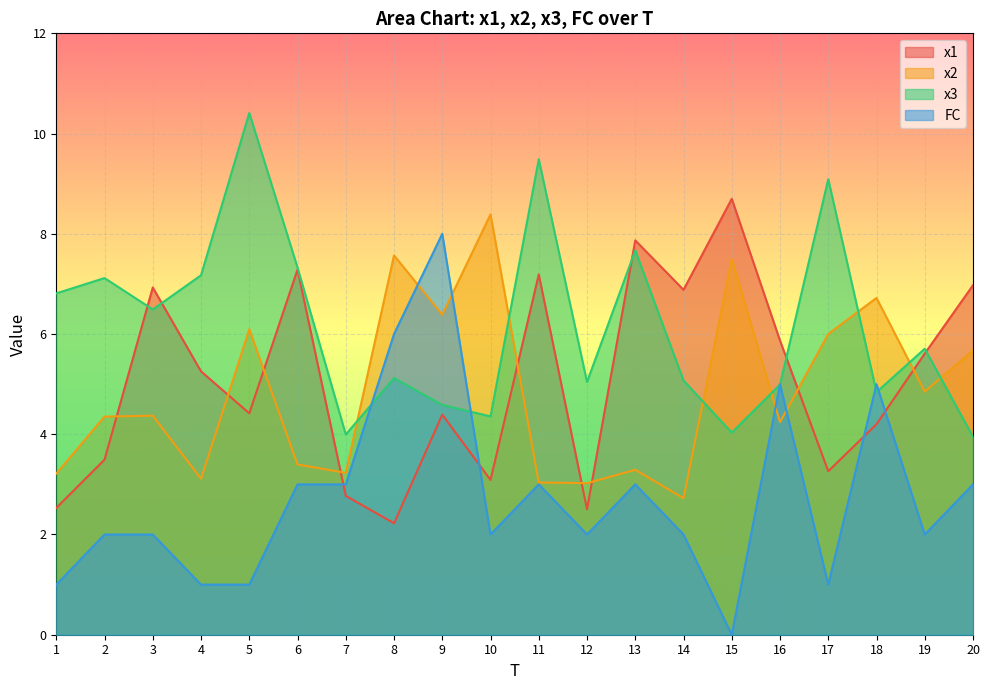

After their last crossing, which series has the higher values: x3 or x1?

x1